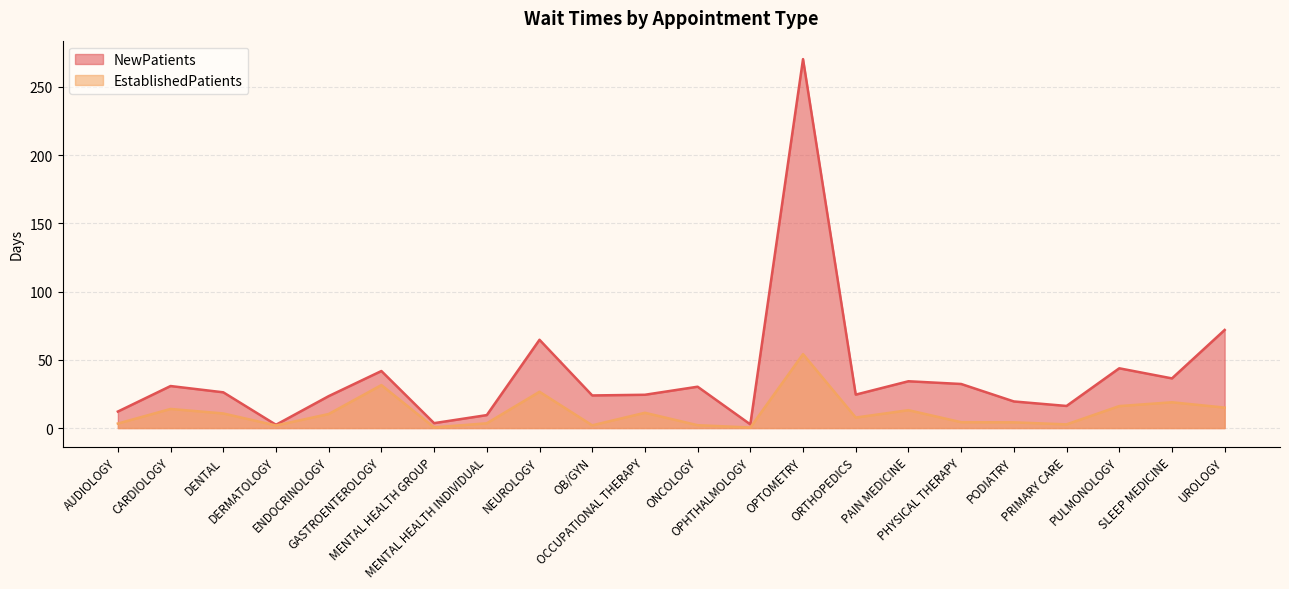

List the labels in order of NewPatients value, smallest first.

DERMATOLOGY, OPHTHALMOLOGY, MENTAL HEALTH GROUP, MENTAL HEALTH INDIVIDUAL, AUDIOLOGY, PRIMARY CARE, PODIATRY, ENDOCRINOLOGY, OB/GYN, OCCUPATIONAL THERAPY, ORTHOPEDICS, DENTAL, ONCOLOGY, CARDIOLOGY, PHYSICAL THERAPY, PAIN MEDICINE, SLEEP MEDICINE, GASTROENTEROLOGY, PULMONOLOGY, NEUROLOGY, UROLOGY, OPTOMETRY